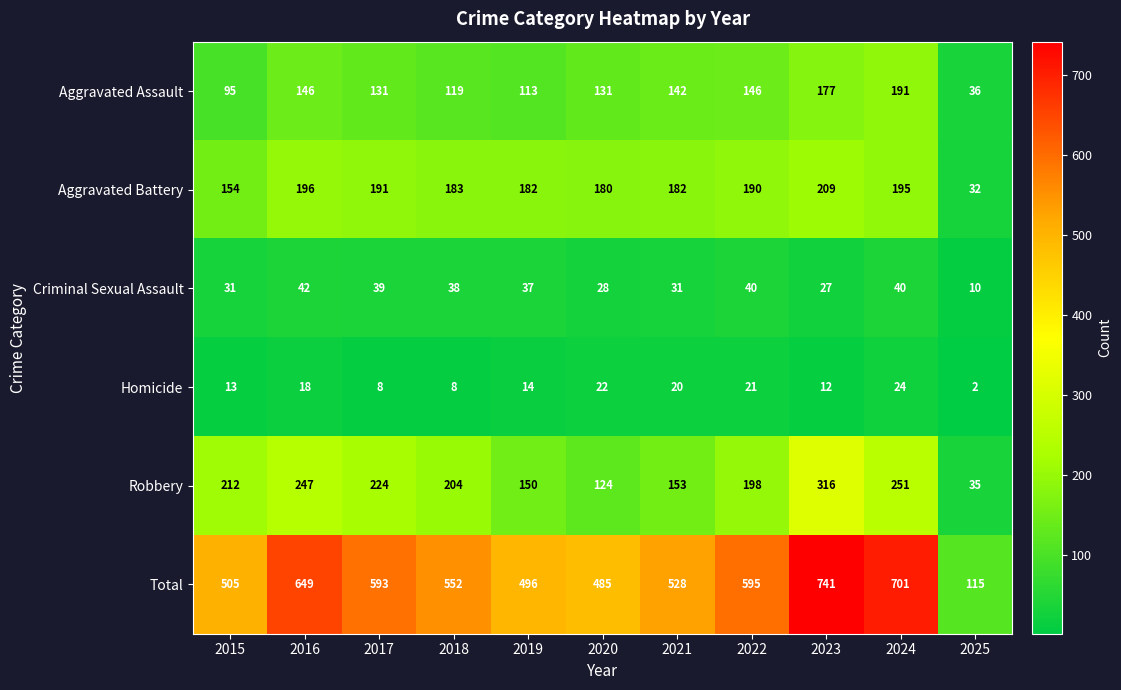

At which category is the sum across all series the highest?

2023